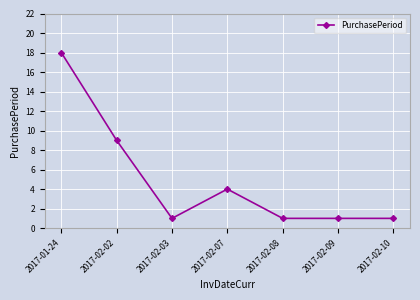

Count the values in the range 1 to 9.

6